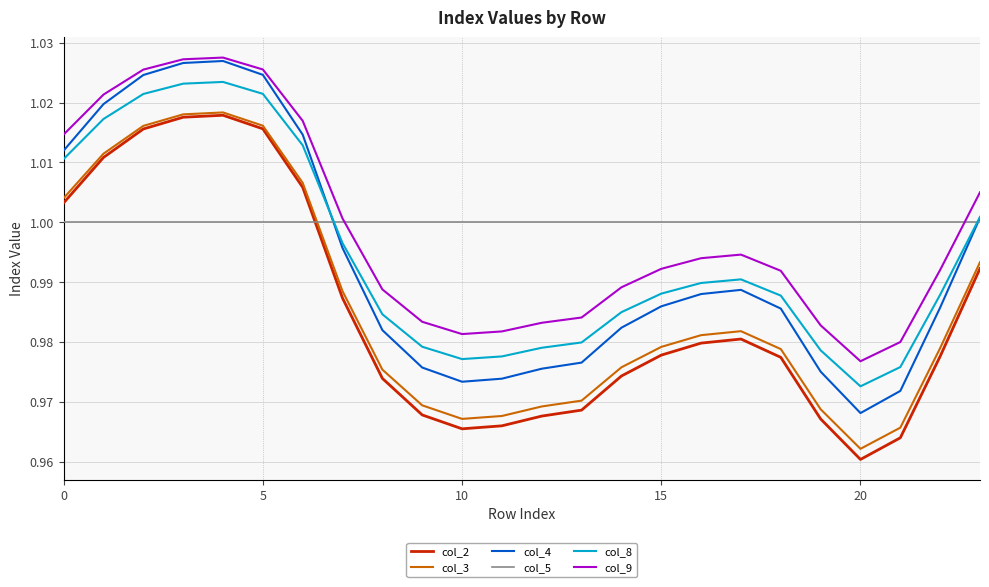

Which series has the largest range (max minus min)?

col_4